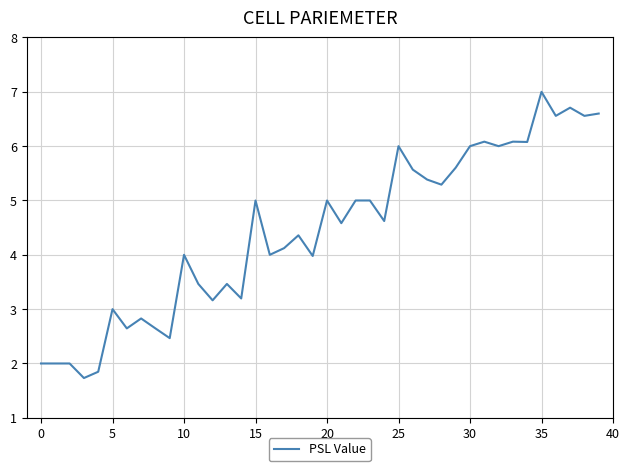

What is the greatest value displayed?

7.0